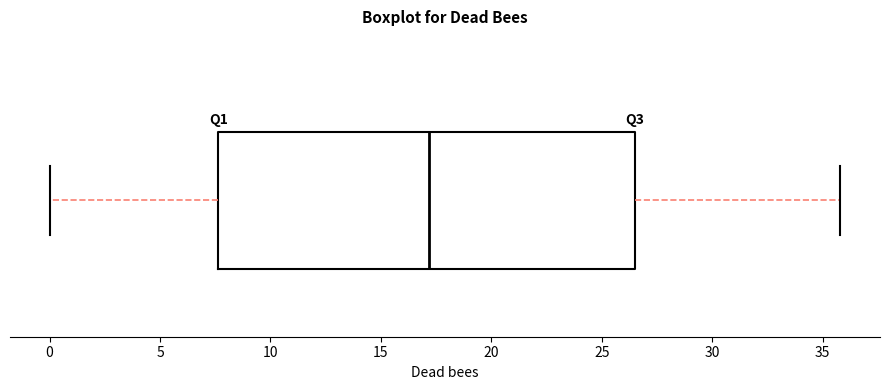

Read this box plot against the x-axis: the position of the median line, the range covered by the box, and the ends of both whiskers. The values are not printed on the chart, so give them approximately, as read against the axis.

median 17.0, box 7.5 to 26.5, whiskers 0.0 to 36.0